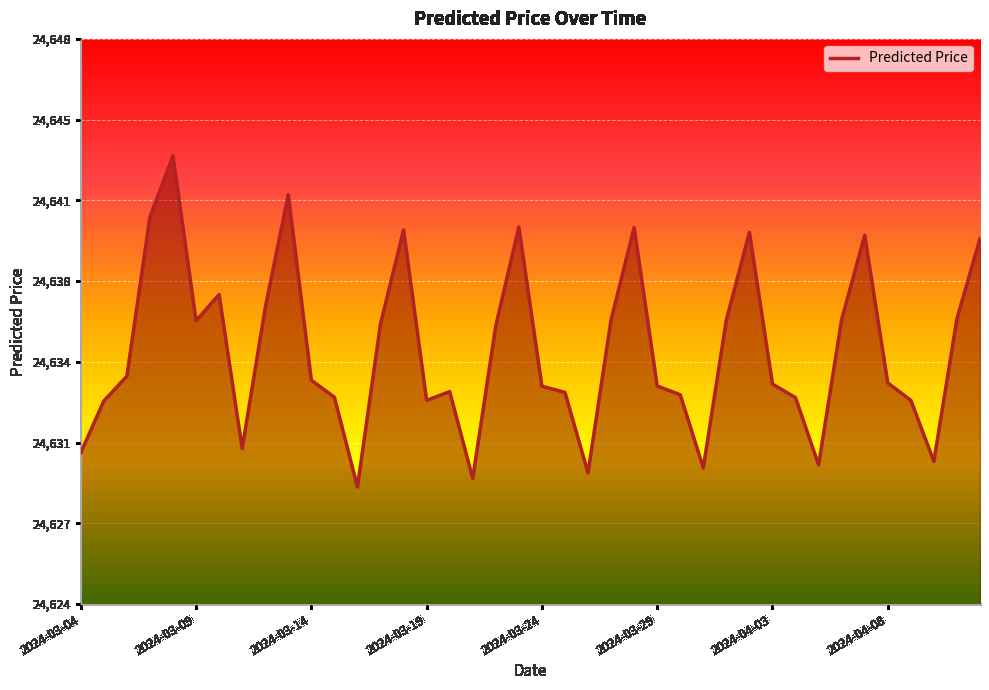

Does the chart display data point markers on the line(s)?

No